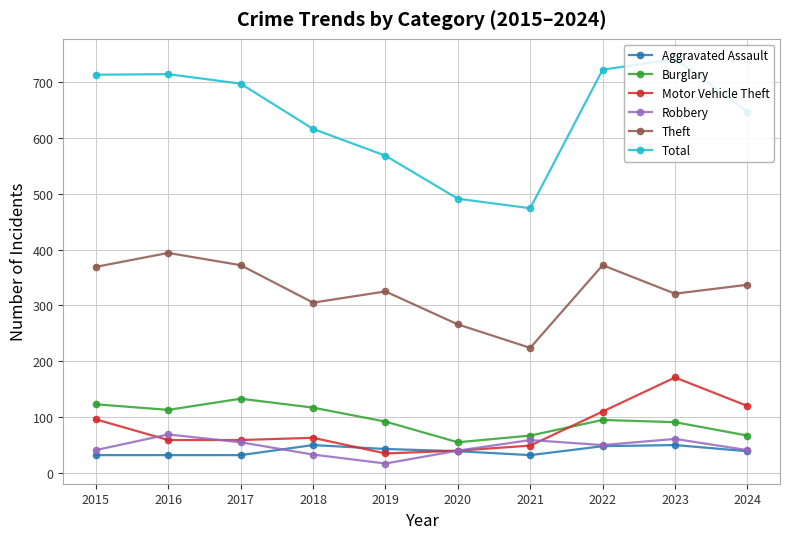

Which series ends up on top after the final intersection of Aggravated Assault and Motor Vehicle Theft?

Motor Vehicle Theft